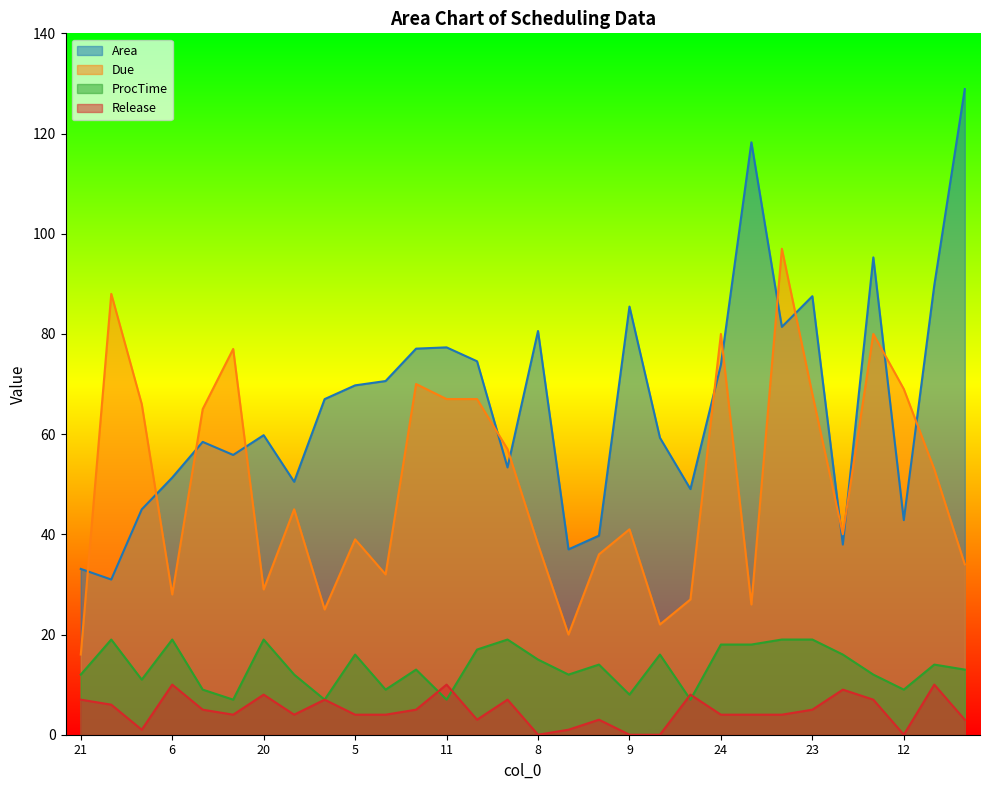

In Due, how many points are higher than both neighbors (excluding endpoints)?

9